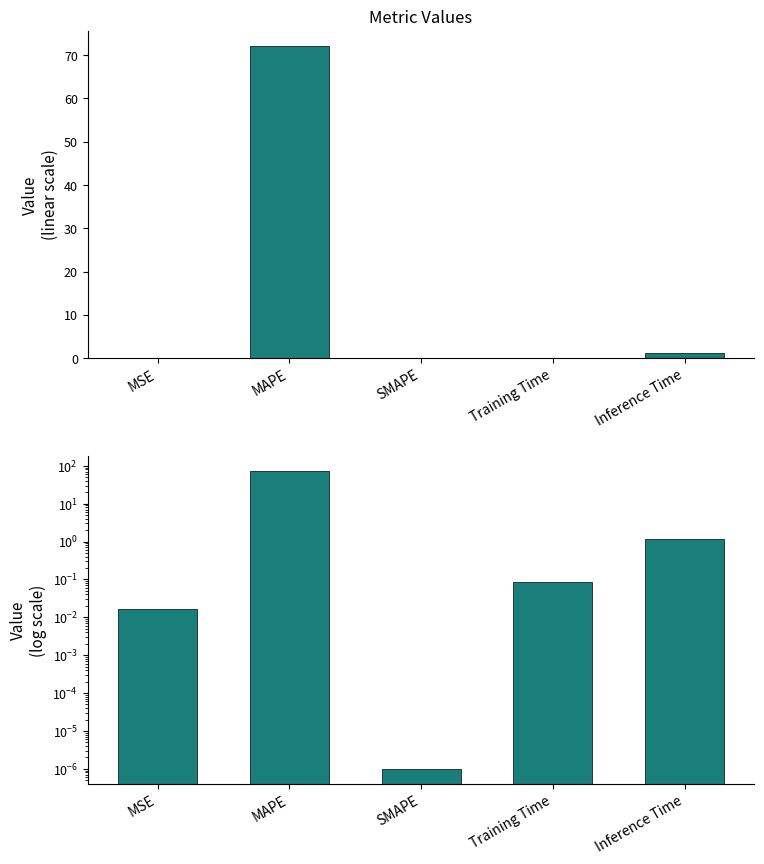

List the labels in order of value, largest first.

MAPE, Inference Time, Training Time, MSE, SMAPE